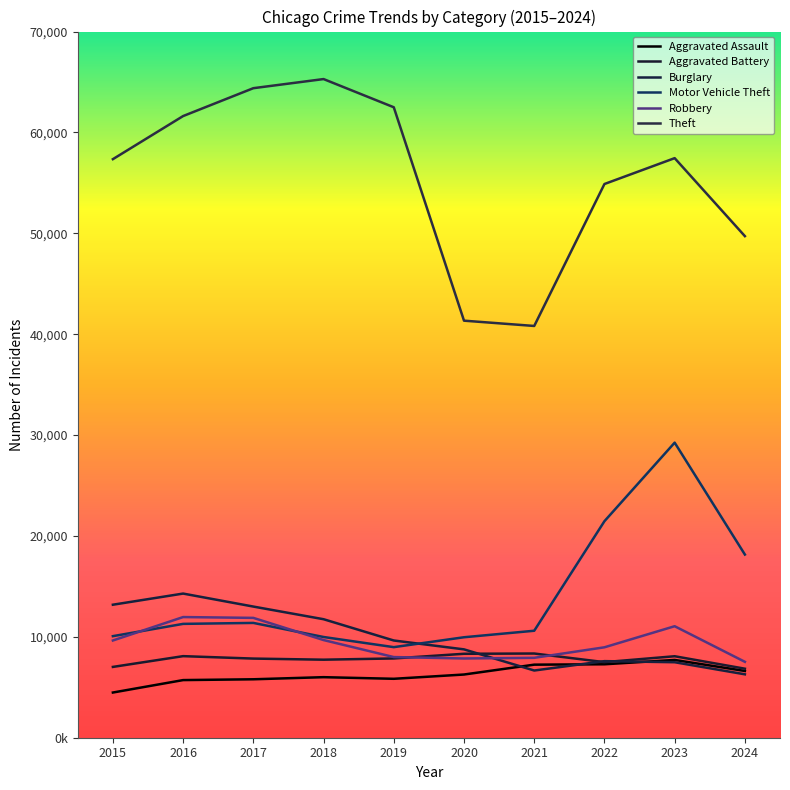

How many categories are shown in the chart?

10